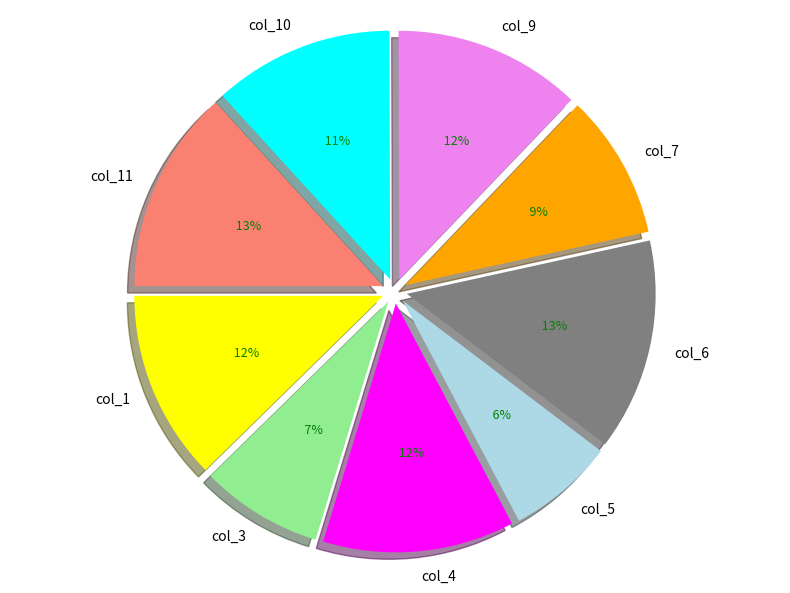

How much of the chart is everything except col_1?

88.1%